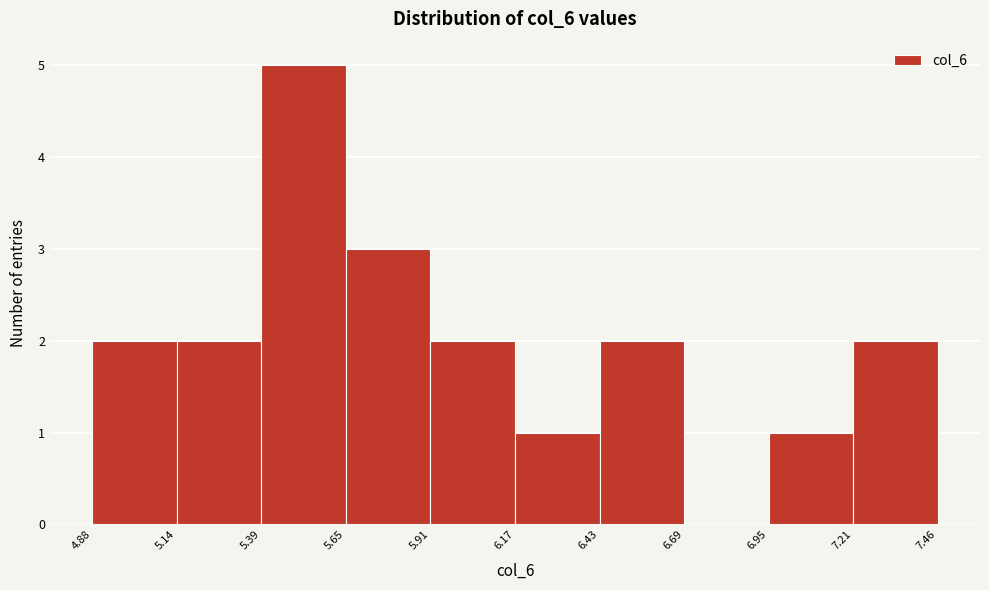

What is the height of the bar covering 7.21 to 7.46 on the x-axis? The values are not printed on the chart, so give them approximately, as read against the axis.

2